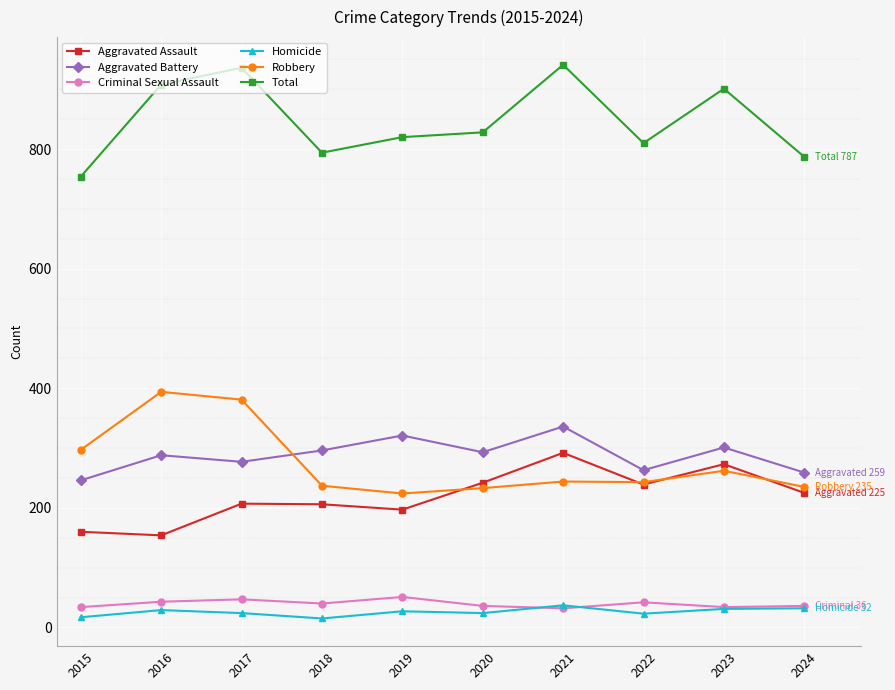

What is the sum of all Robbery values?

2750